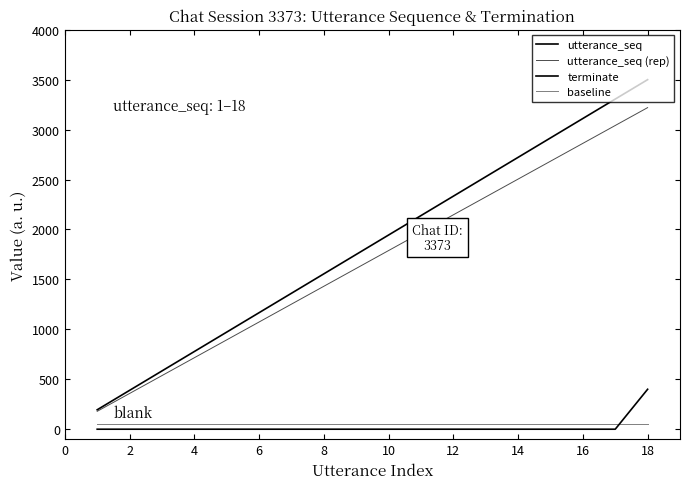

True or false: utterance_seq and baseline cross at least once.

False